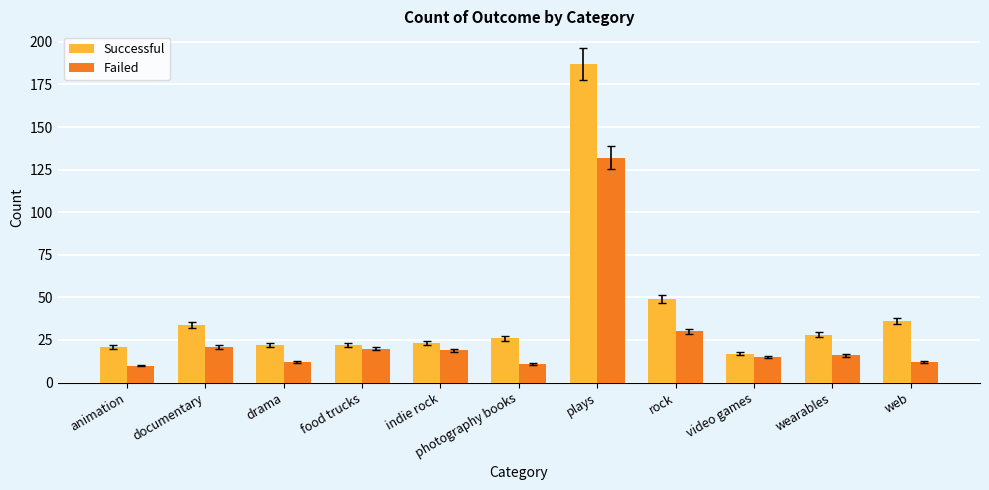

Which series has the widest spread of values?

Successful